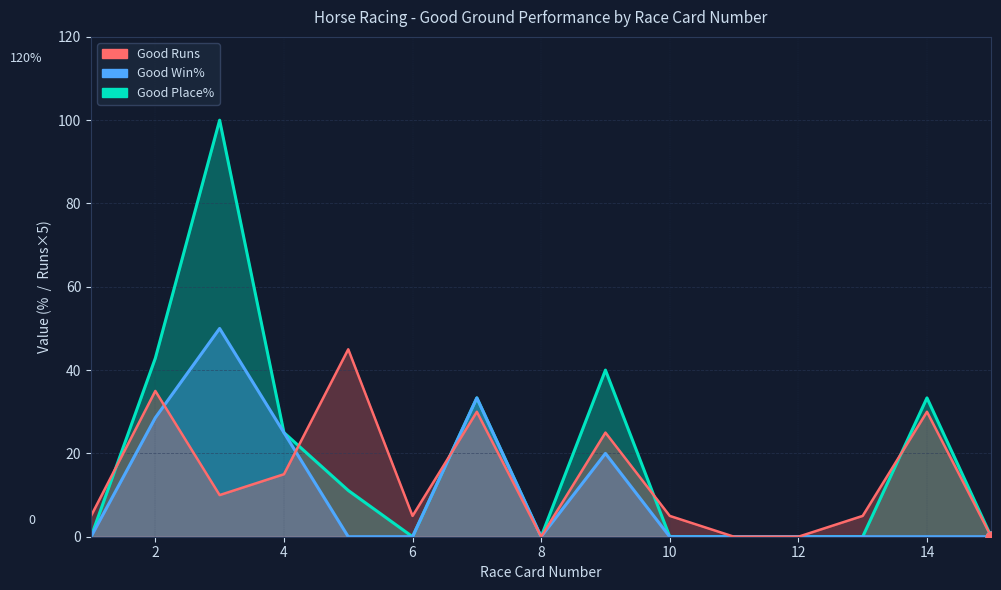

At which category is the sum across all series the highest?

3